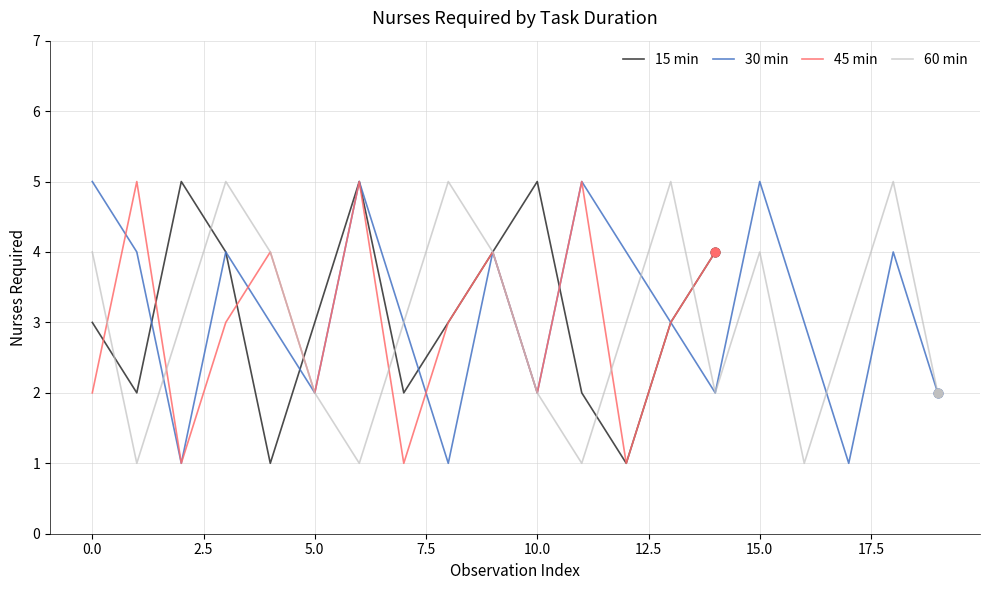

What are all the series names shown in the legend?

15 min, 30 min, 45 min, 60 min